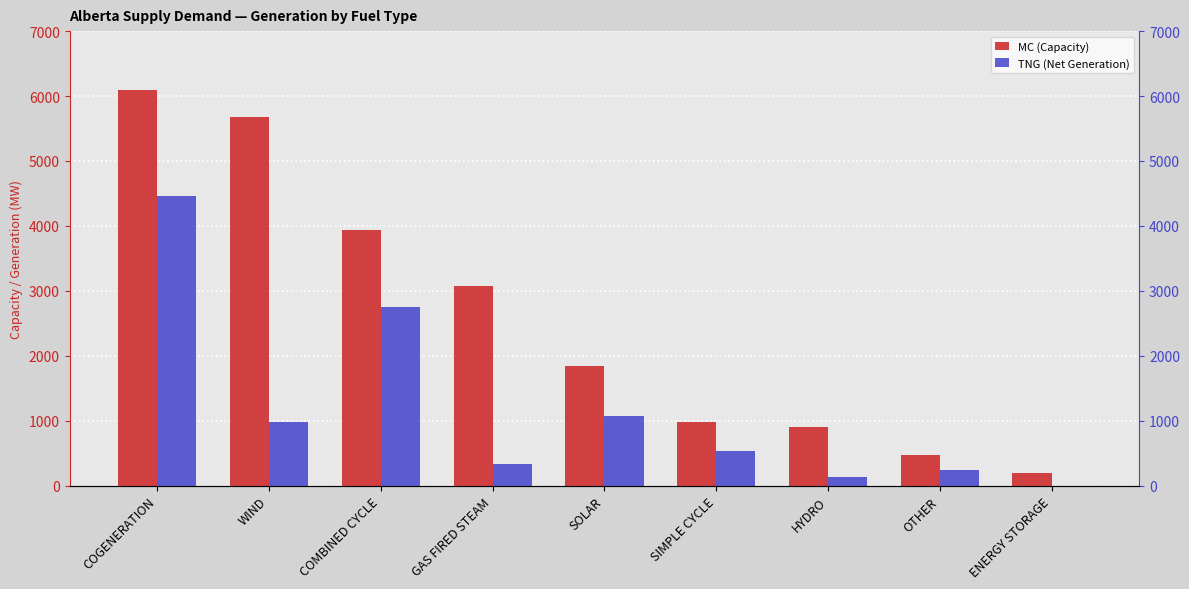

Reading left to right, transcribe all the data shown in this chart.

MC (Capacity): COGENERATION=6097	WIND=5684	COMBINED CYCLE=3942	GAS FIRED STEAM=3078	SOLAR=1850	SIMPLE CYCLE=984	HYDRO=899	OTHER=479	ENERGY STORAGE=190
TNG (Net Generation): COGENERATION=4462	WIND=974	COMBINED CYCLE=2745	GAS FIRED STEAM=336	SOLAR=1069	SIMPLE CYCLE=531	HYDRO=130	OTHER=246	ENERGY STORAGE=0